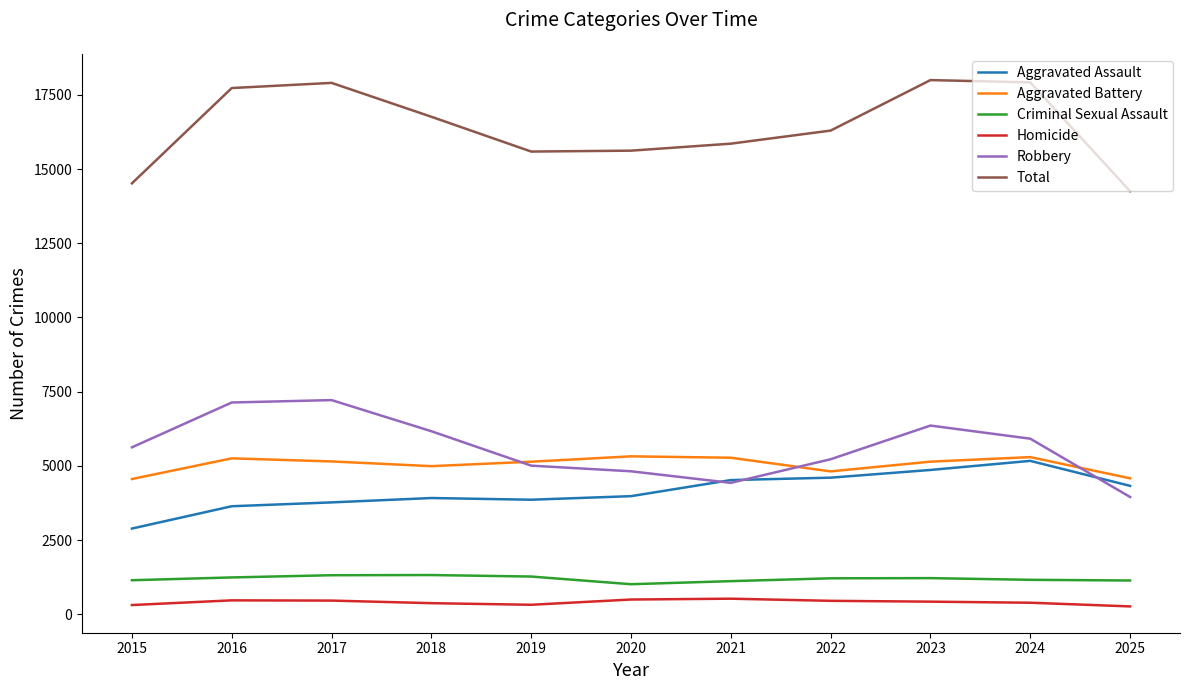

How many lines are shown in the chart?

6